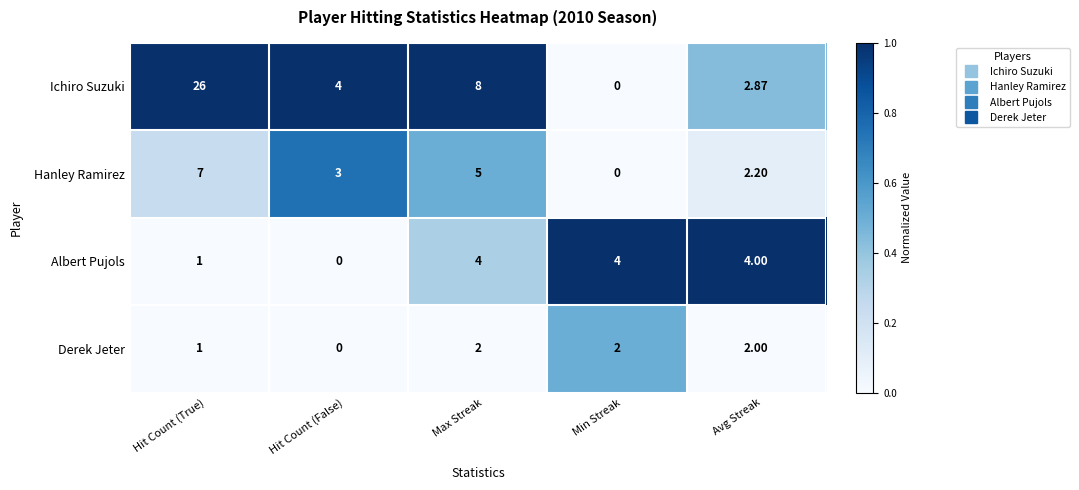

Between Hit Count (True) and Max Streak, which series saw the biggest shift?

Ichiro Suzuki